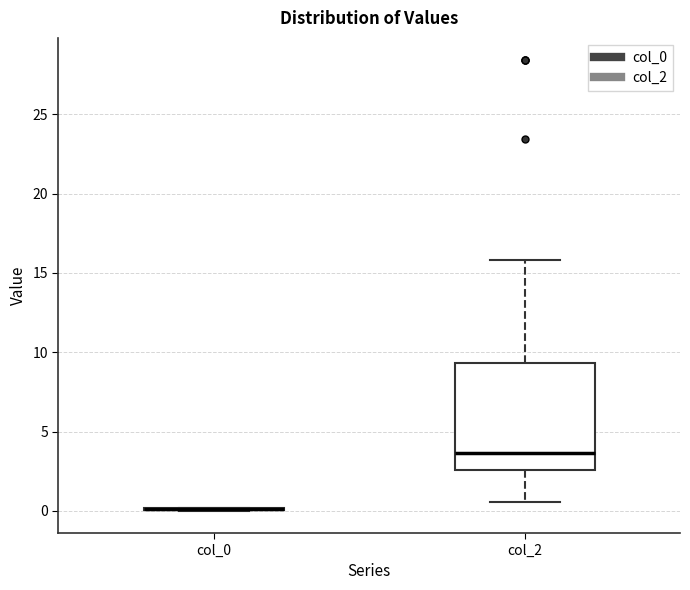

Comparing the boxes themselves (not the whiskers), which one is the tallest?

col_2